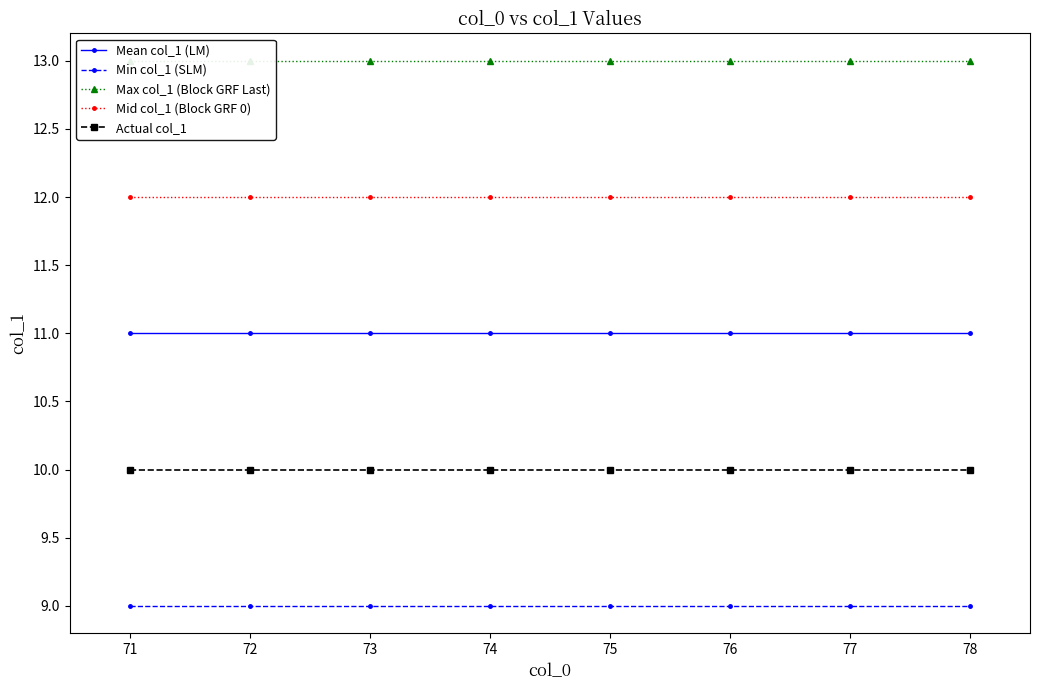

True or false: Mid col_1 (Block GRF 0) has a value of 12 at 73.

True